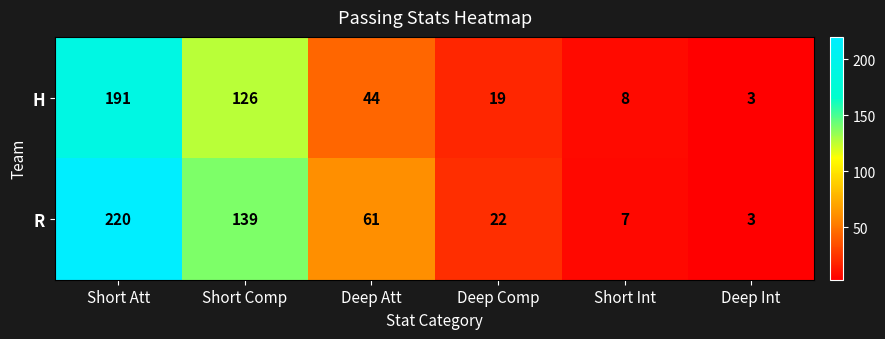

Which series has the largest range (max minus min)?

R